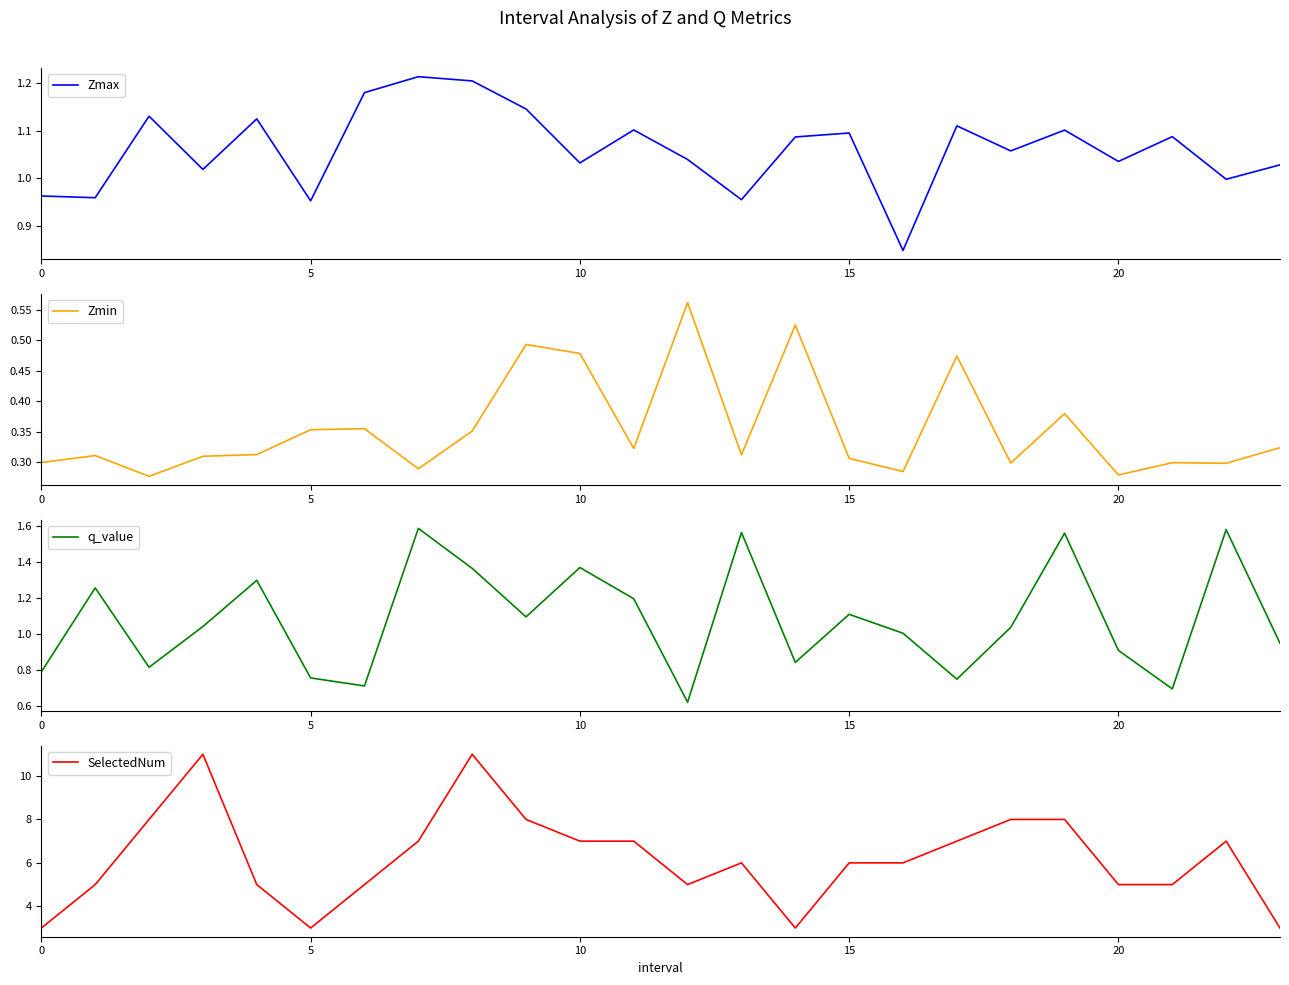

True or false: q_value and SelectedNum intersect in this chart.

False